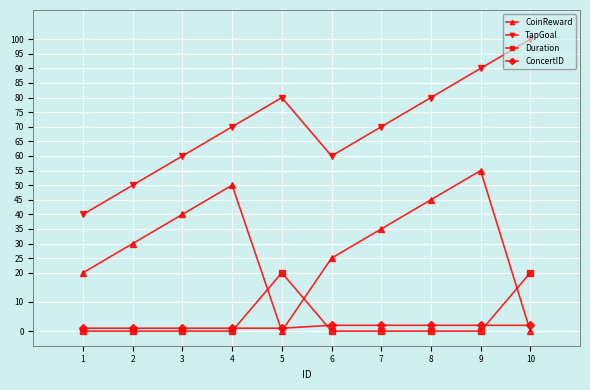

Reading left to right, transcribe all the data shown in this chart.

CoinReward: 1=20	2=30	3=40	4=50	5=0	6=25	7=35	8=45	9=55	10=0
TapGoal: 1=40	2=50	3=60	4=70	5=80	6=60	7=70	8=80	9=90	10=100
Duration: 1=0	2=0	3=0	4=0	5=20	6=0	7=0	8=0	9=0	10=20
ConcertID: 1=1	2=1	3=1	4=1	5=1	6=2	7=2	8=2	9=2	10=2